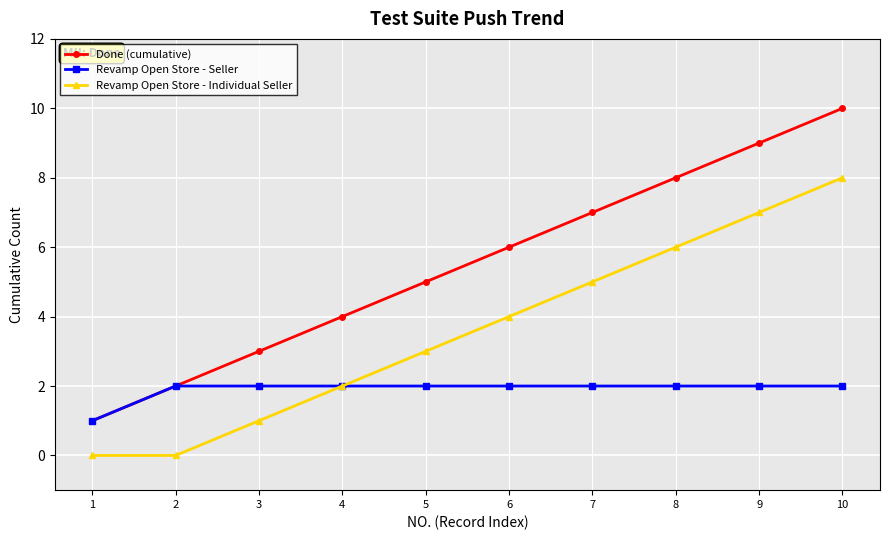

At which label is Done (cumulative) closest to 5?

5